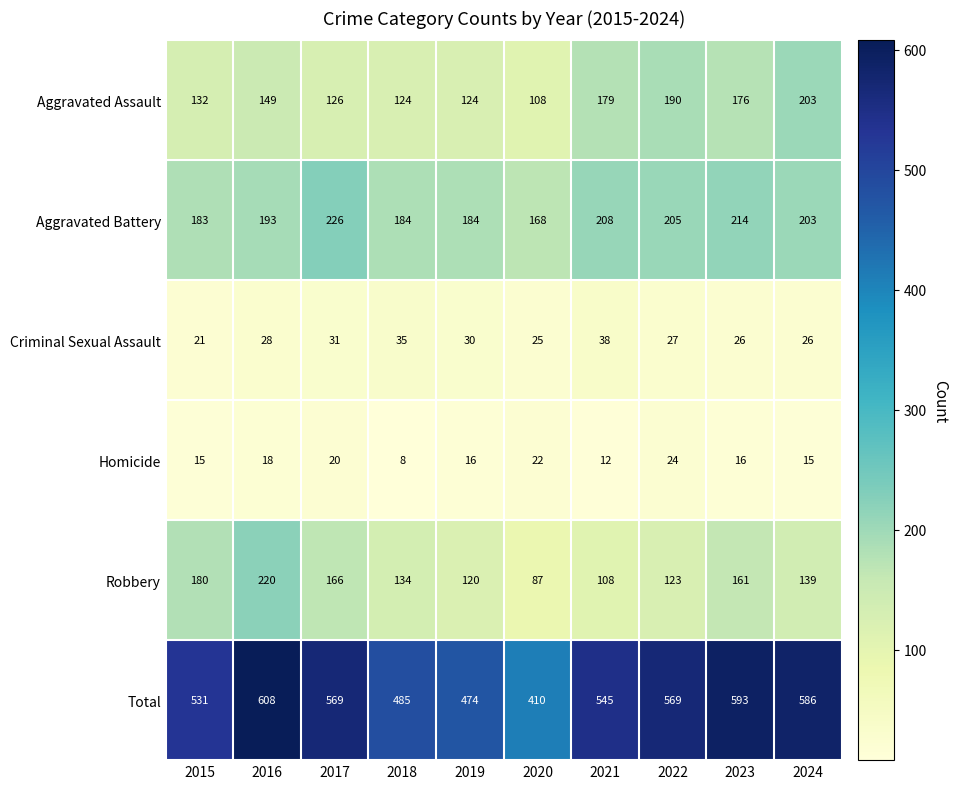

At which category does the chart reach its peak across all series?

2016